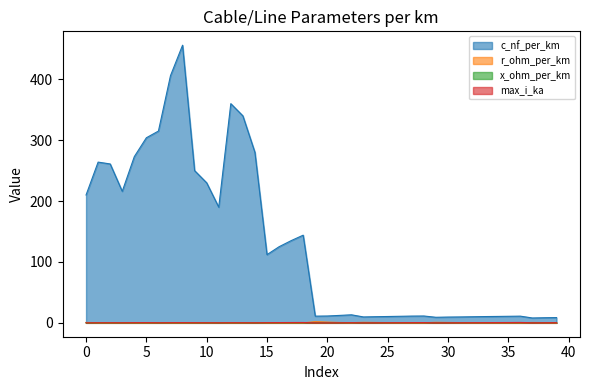

Which series has the largest total across all categories?

c_nf_per_km